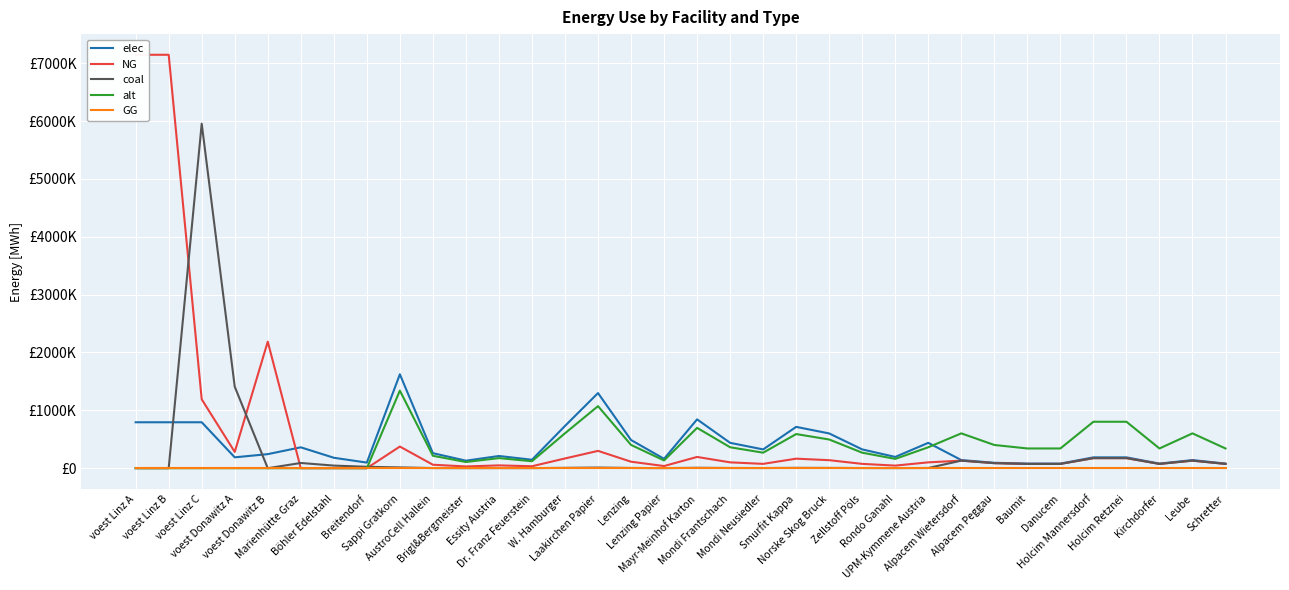

What is the difference between the maximum and minimum values in the elec series?

1543542.0